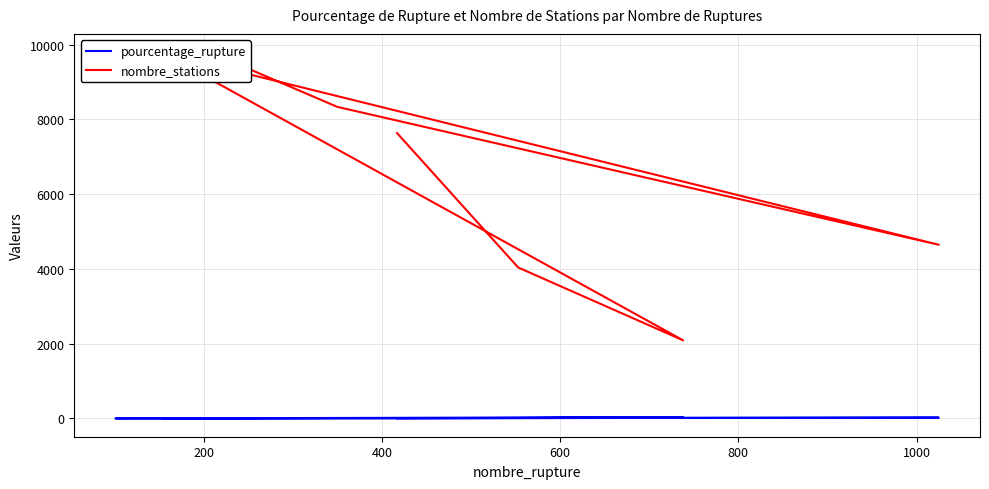

Is this an area chart (filled region under the line)?

No